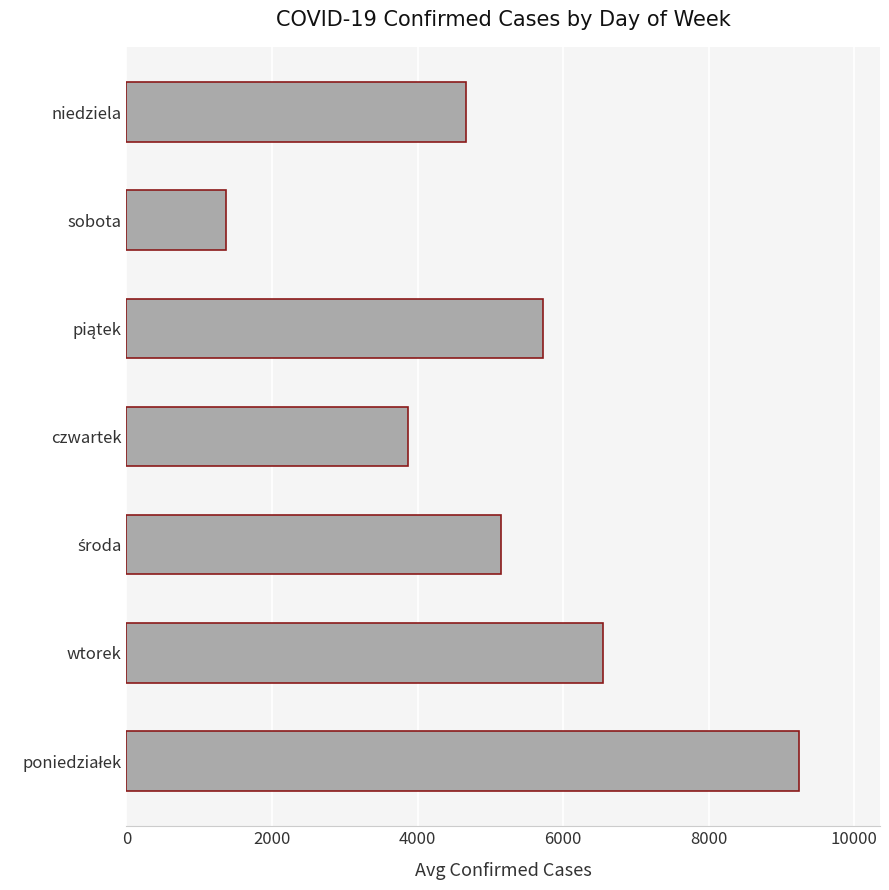

Count the number of data series in this chart.

1